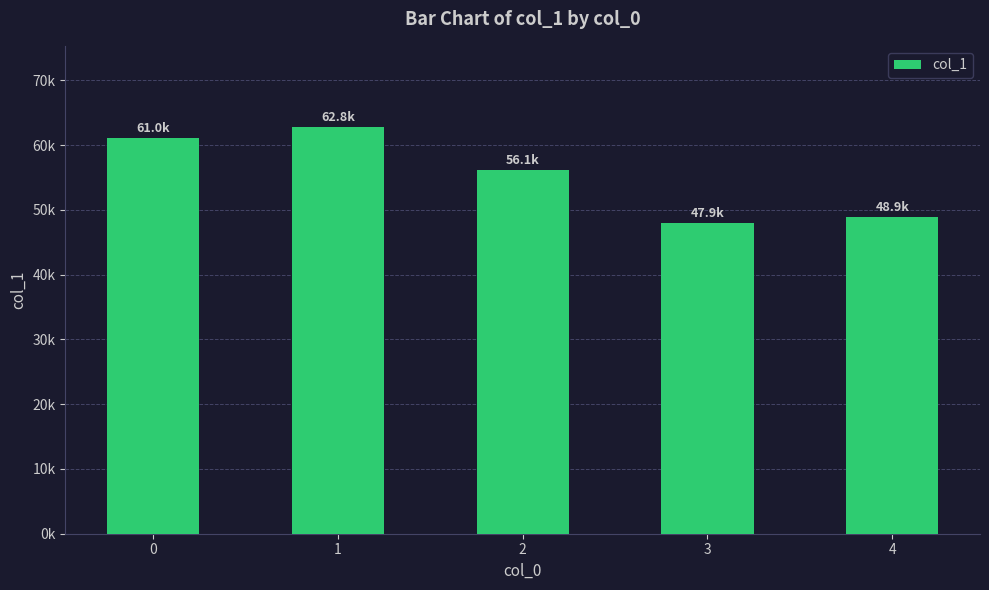

Approximately how many times larger is the value at 1 compared to 0?

1.0